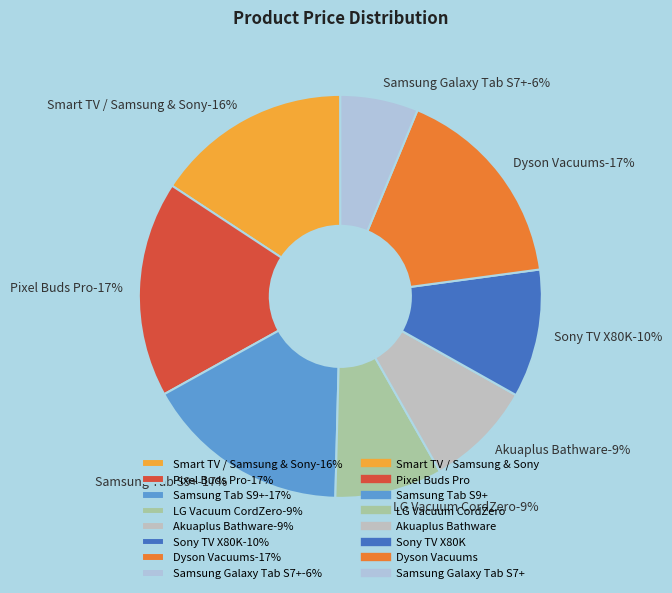

The Smart TV / Samsung & Sony slice represents 10% of the pie. True or false?

False